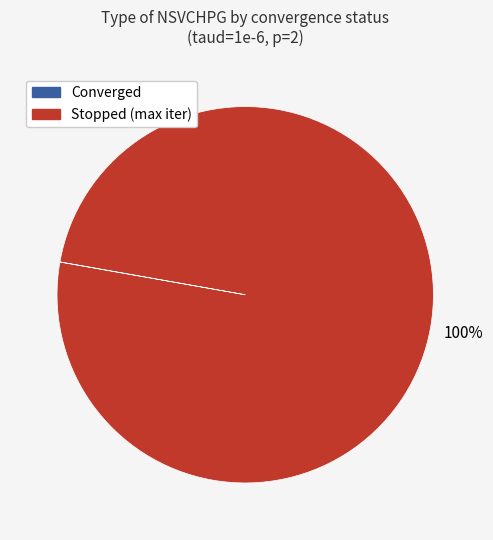

Is there a majority slice in this chart?

Yes